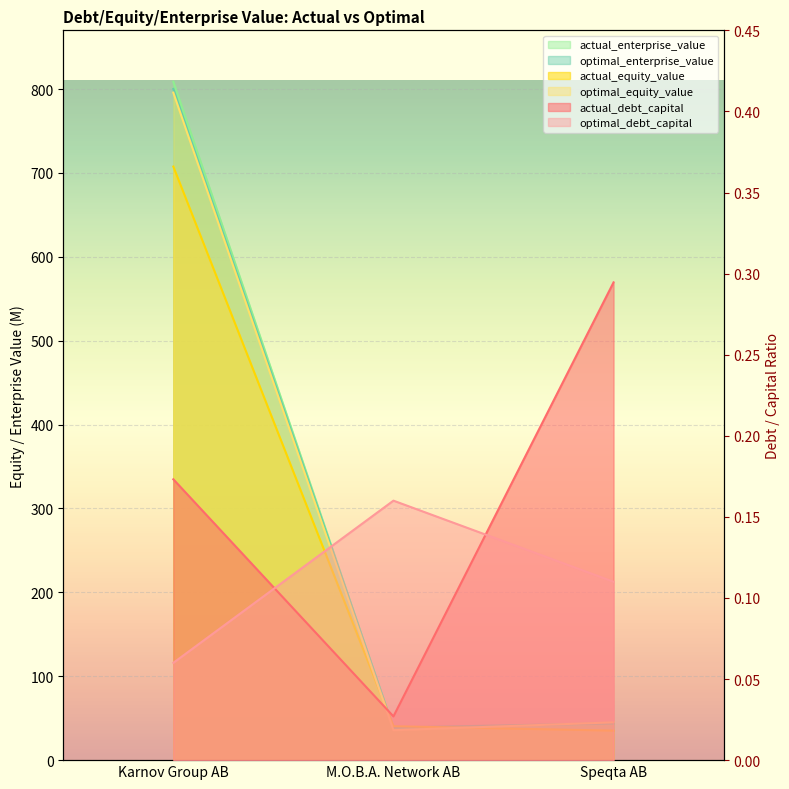

What is the total value across all series at M.O.B.A. Network AB?

153.3